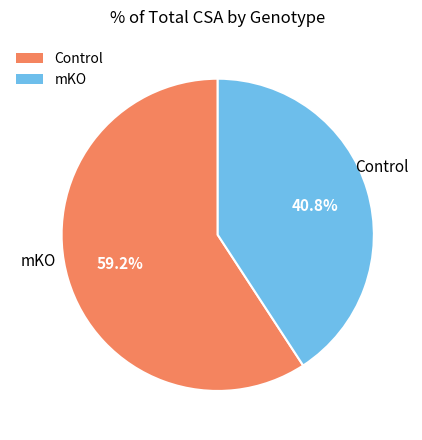

To the nearest percent, what is the difference between the largest and smallest slice percentages?

18%